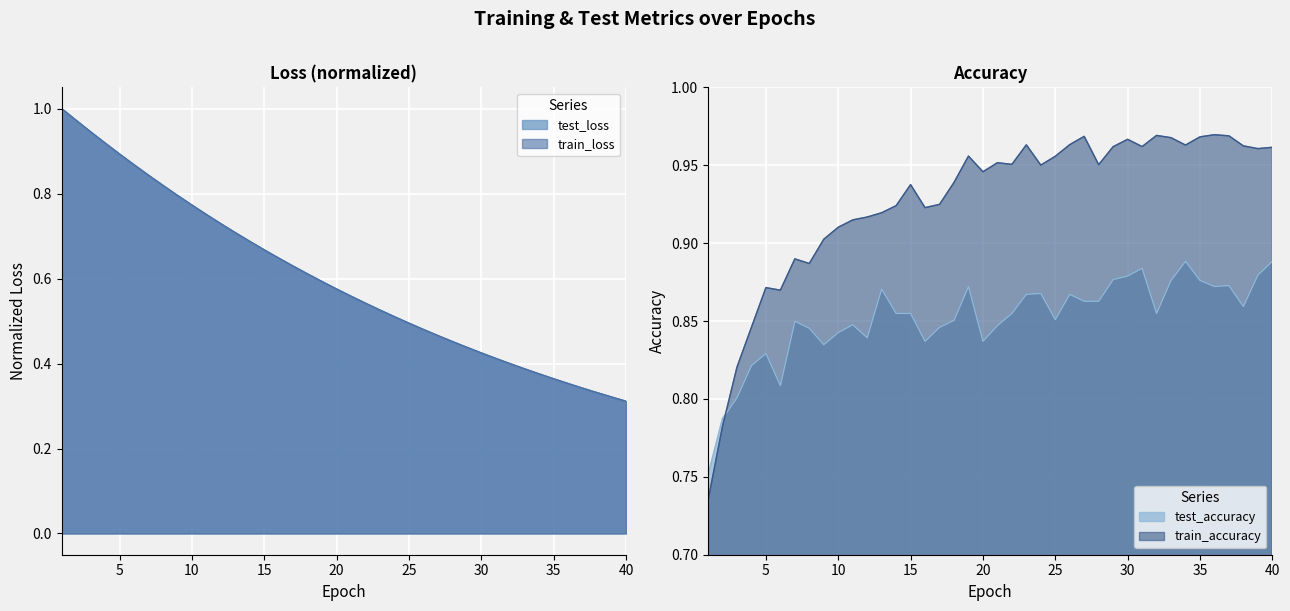

Which category has the highest value in the test_accuracy series?

34